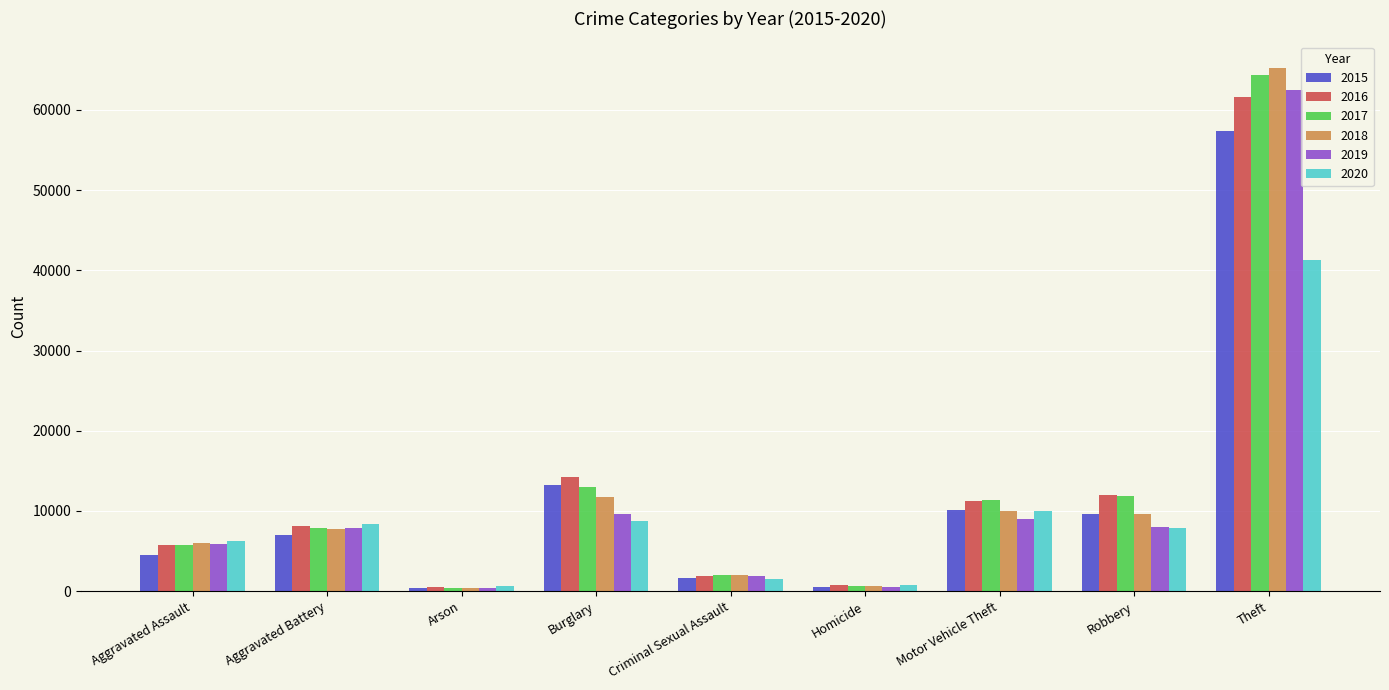

What are all the series names shown in the legend?

2015, 2016, 2017, 2018, 2019, 2020